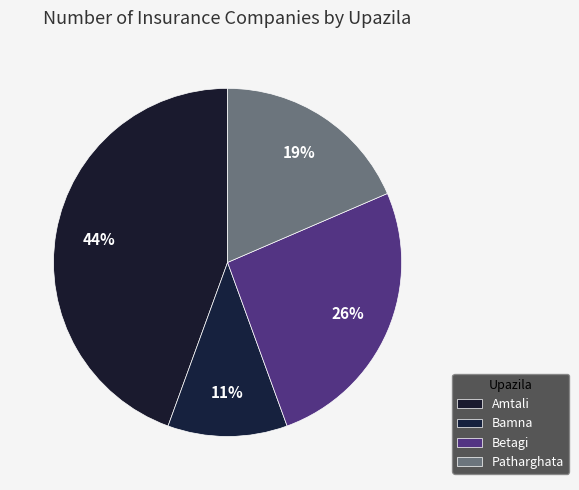

Between Patharghata and Amtali, which is larger?

Amtali